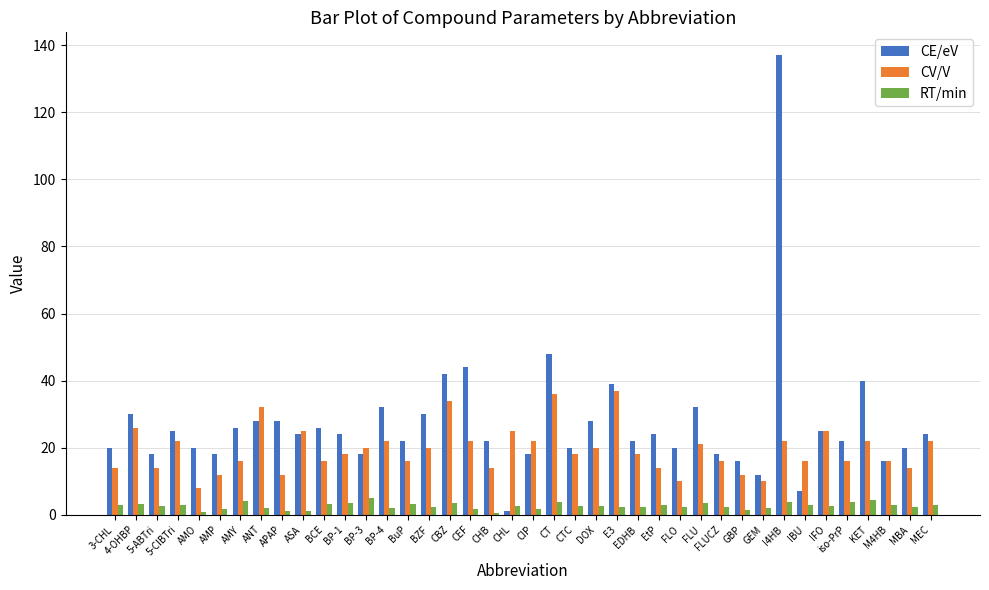

What is the difference between the RT/min values at AMP and BCE?

1.6